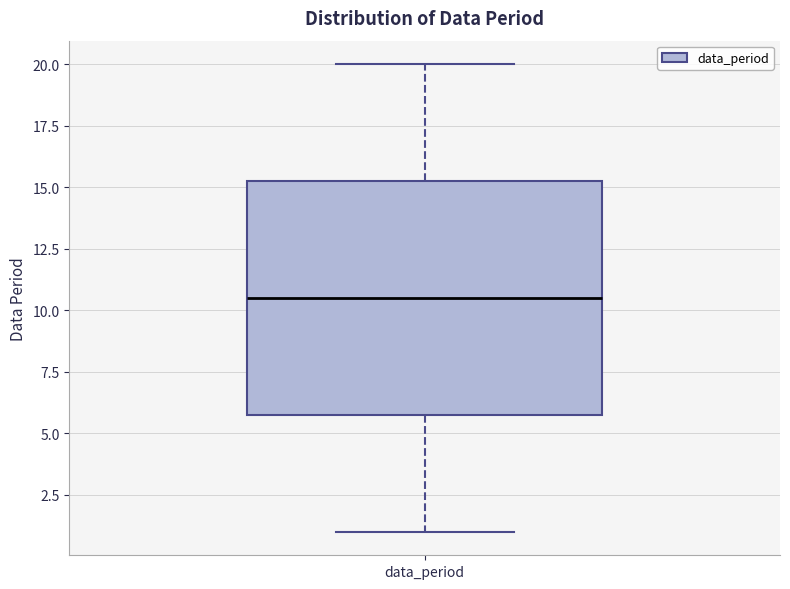

Transcribe this box plot: give where the median line is, the range the box spans, and where the two whiskers end, as read against the y-axis. The values are not printed on the chart, so give them approximately, as read against the axis.

median 10.5, box 6.0 to 15.5, whiskers 1.0 to 20.0